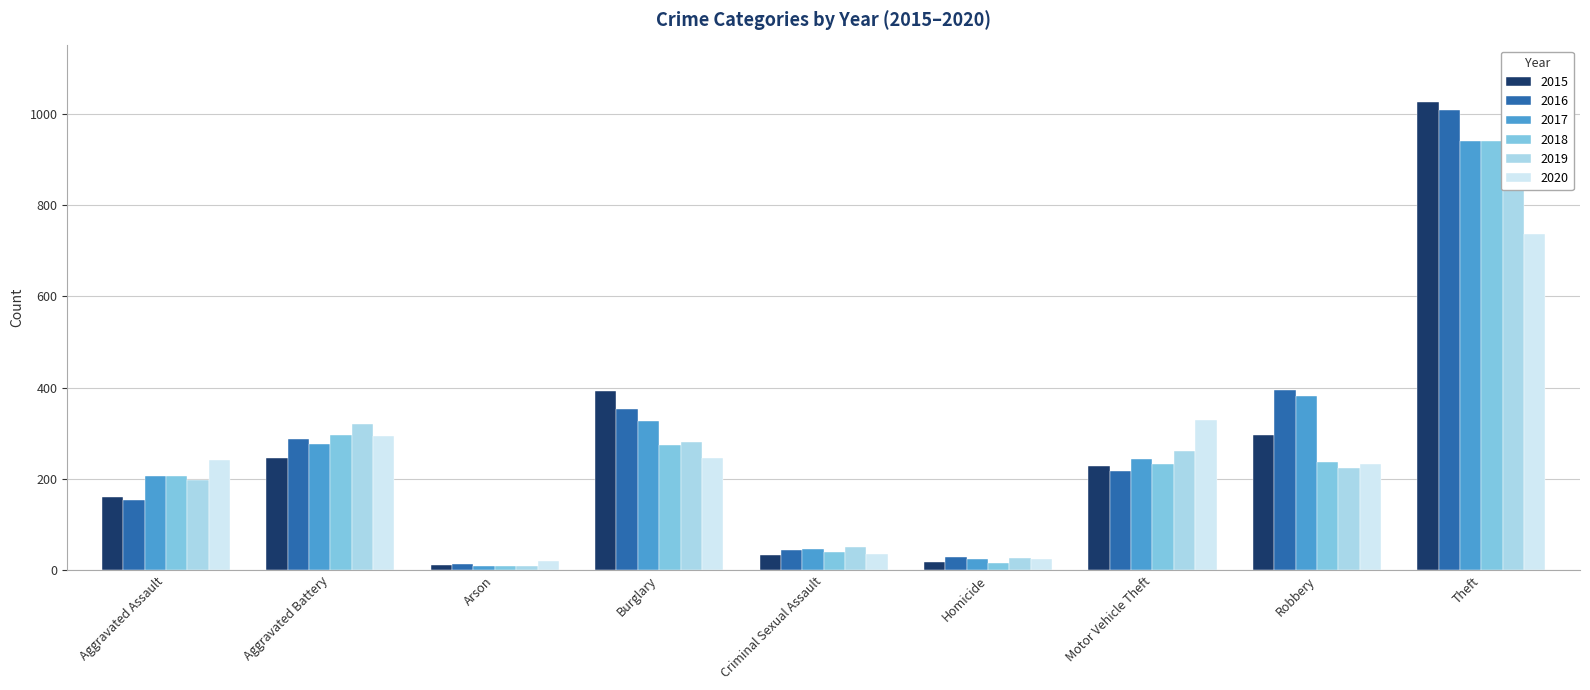

True or false: 2018 has a value of 9 at Arson.

True